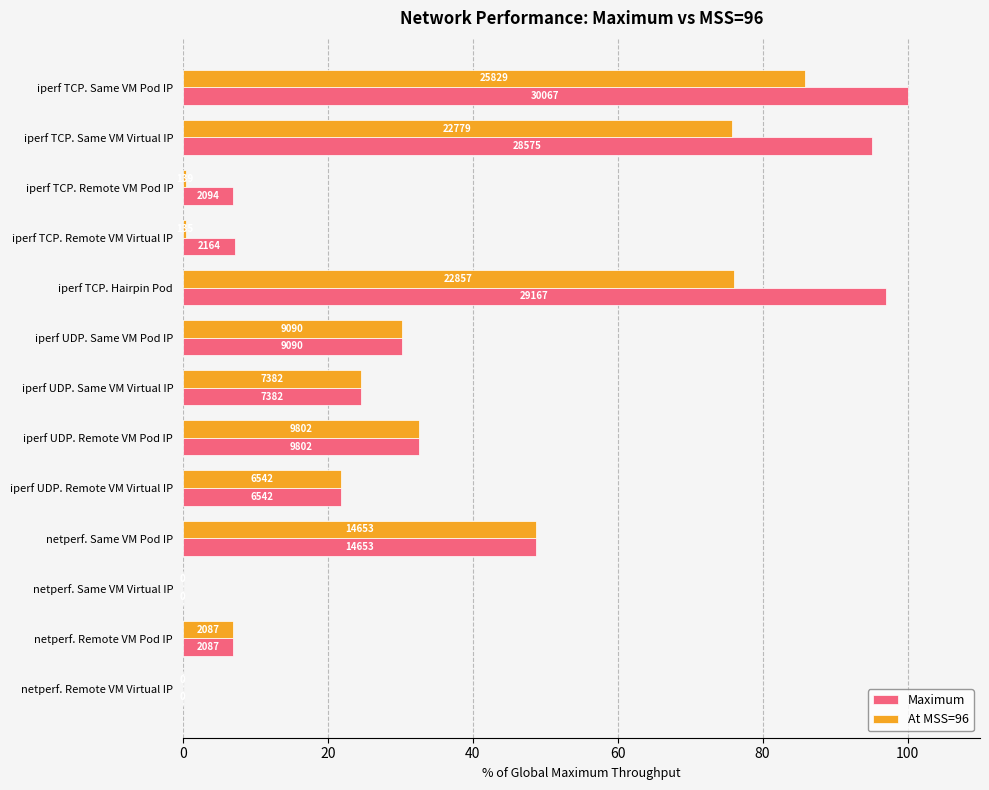

Which series has the widest spread of values?

Maximum